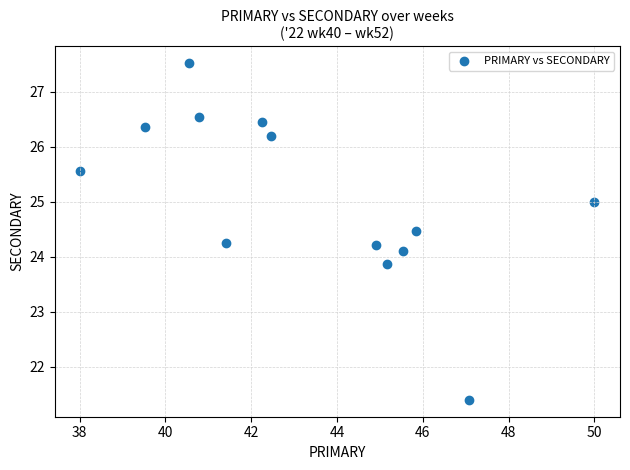

What is the range of Y values (max minus min)?

6.1